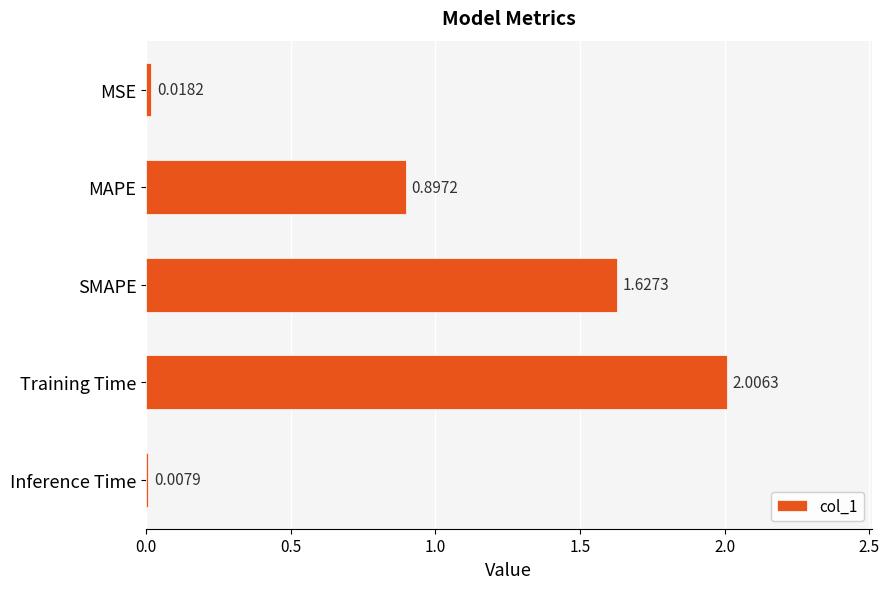

Rank the categories by value from lowest to highest.

Inference Time, MSE, MAPE, SMAPE, Training Time